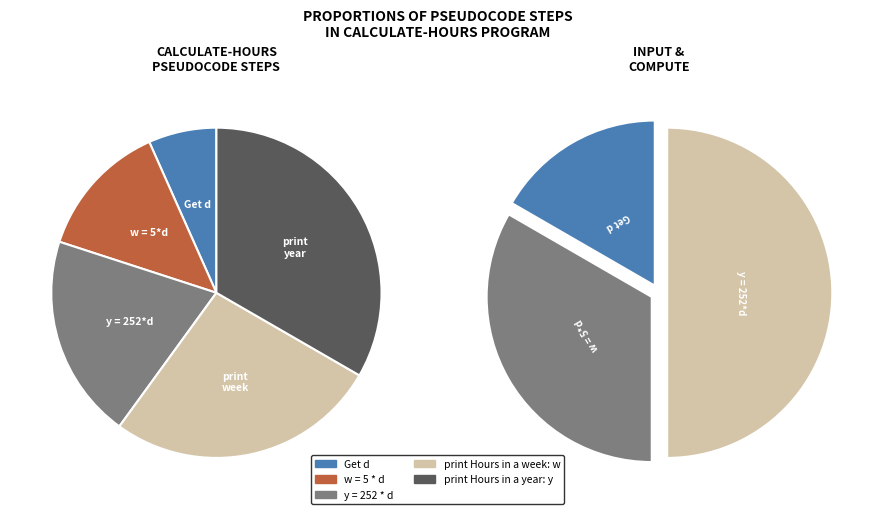

How many segments does this pie chart have?

5